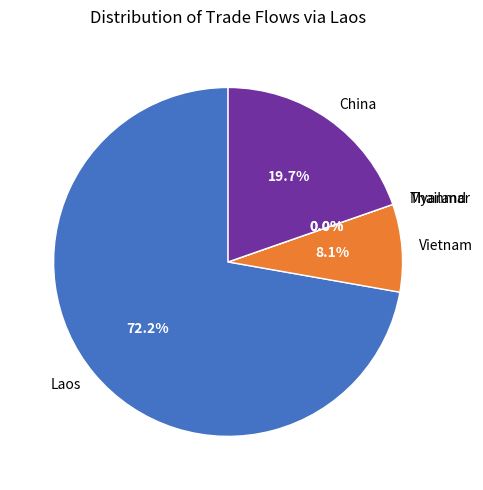

Which slice represents more than half of the pie?

Laos